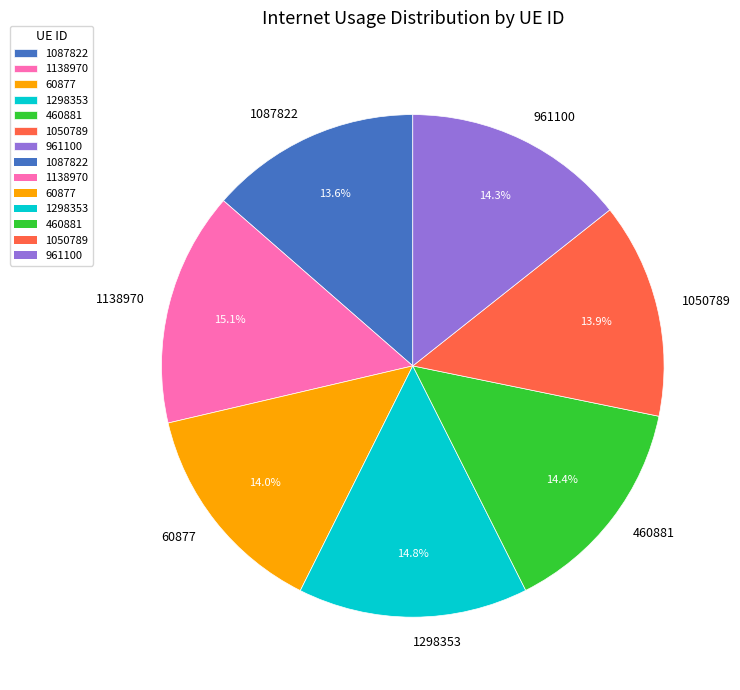

What is the total percentage of 1087822 and 1298353?

28.4%